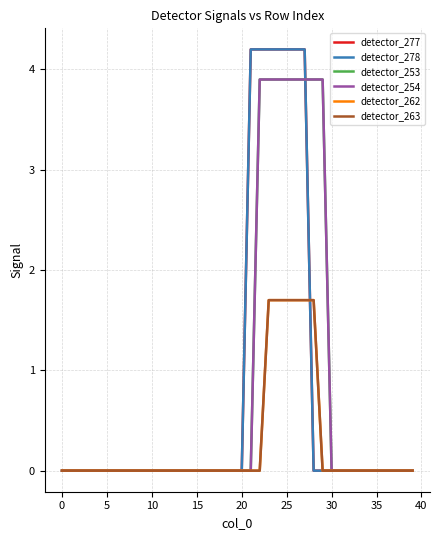

Which series has the largest range (max minus min)?

detector_277